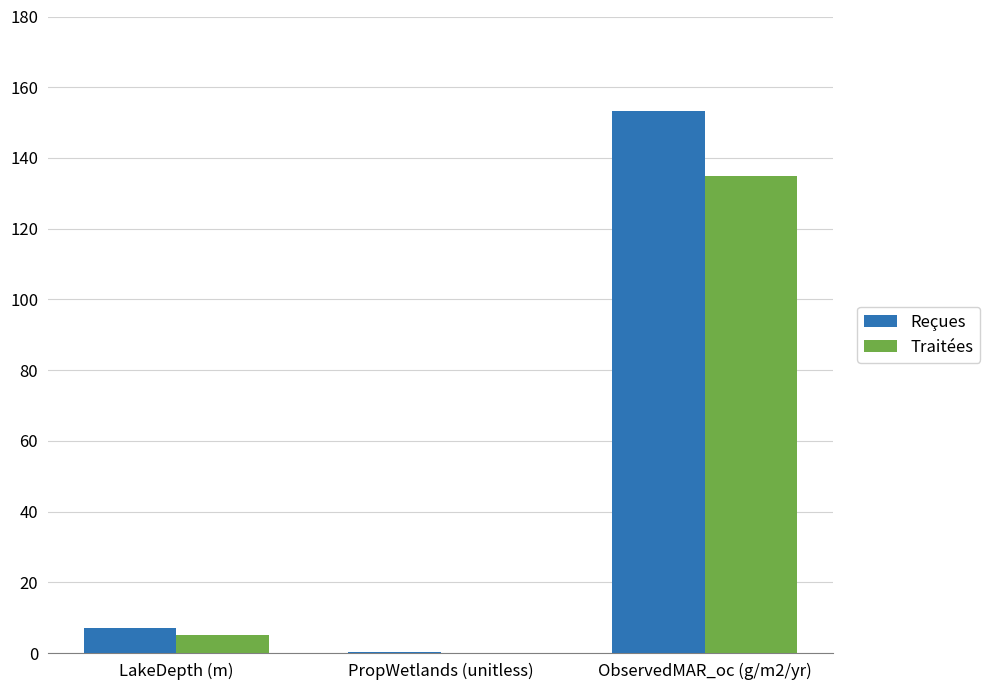

What is the total value across all series at LakeDepth (m)?

12.0